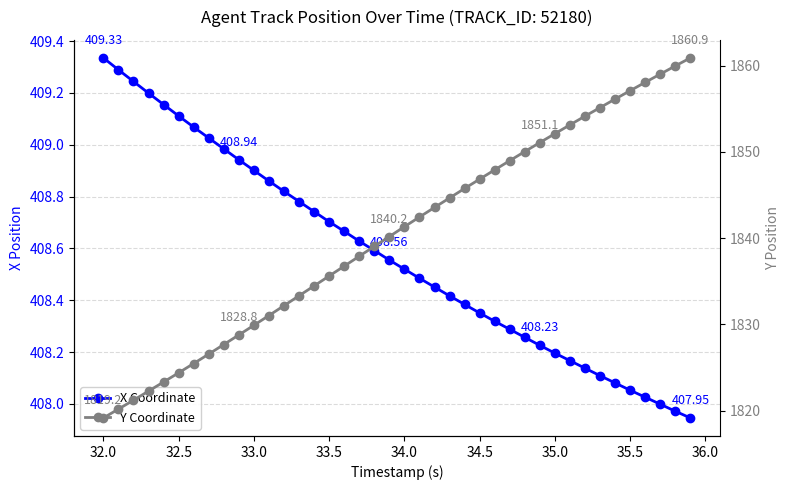

True or false: X Coordinate has a value of 558.0 at 32.

False